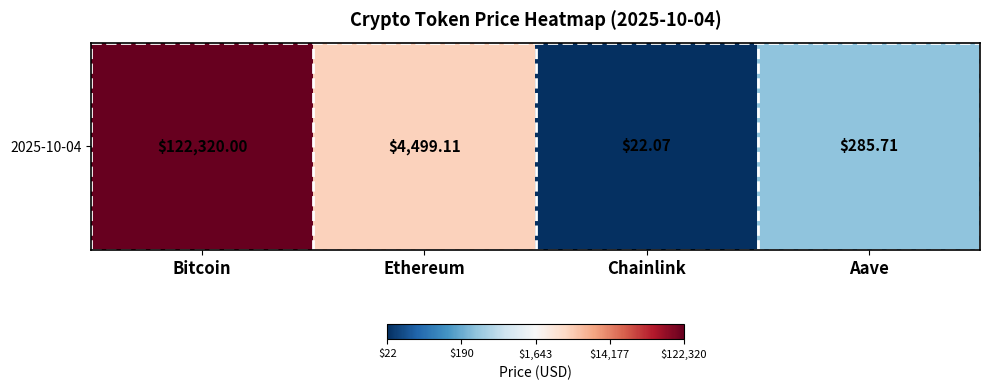

How many categories are shown in the chart?

4